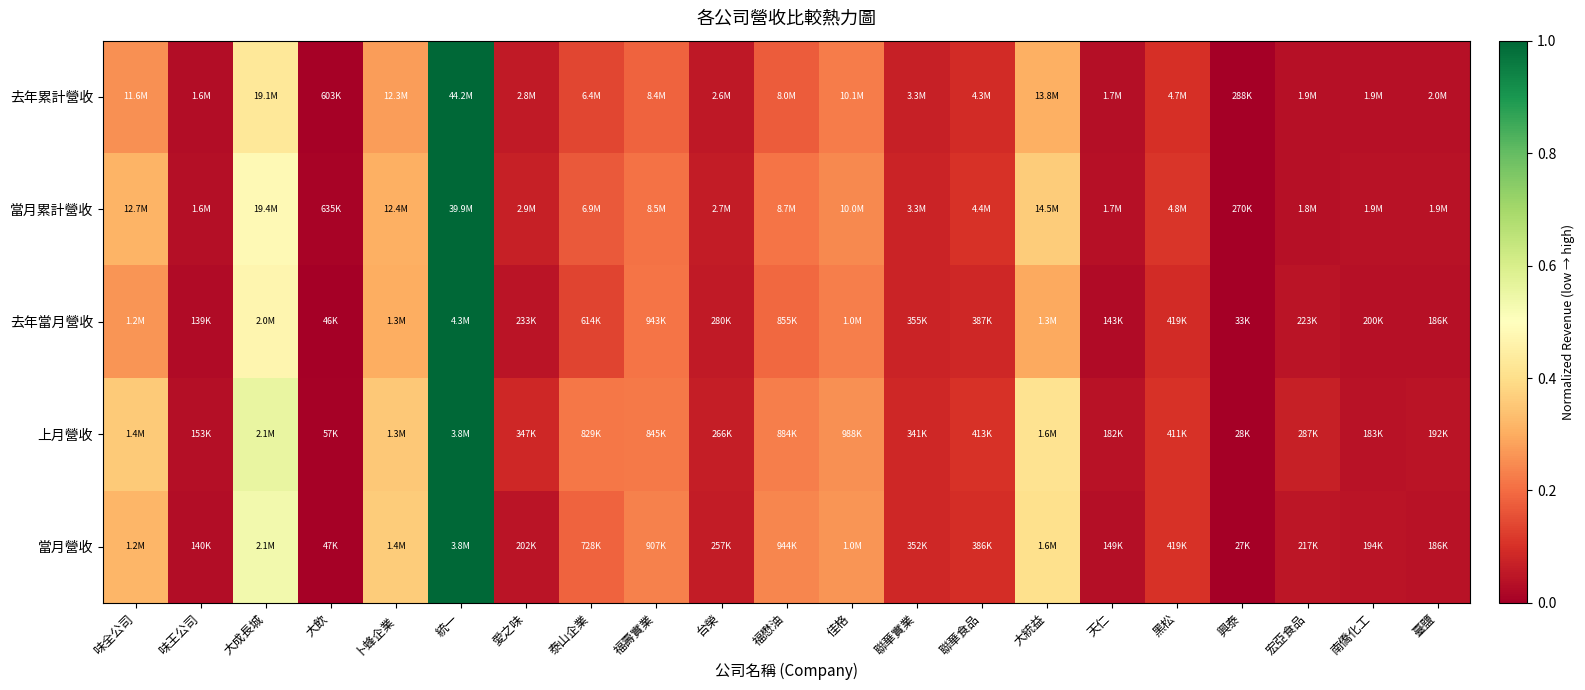

Which has a higher value, 味王公司 or 台榮?

台榮